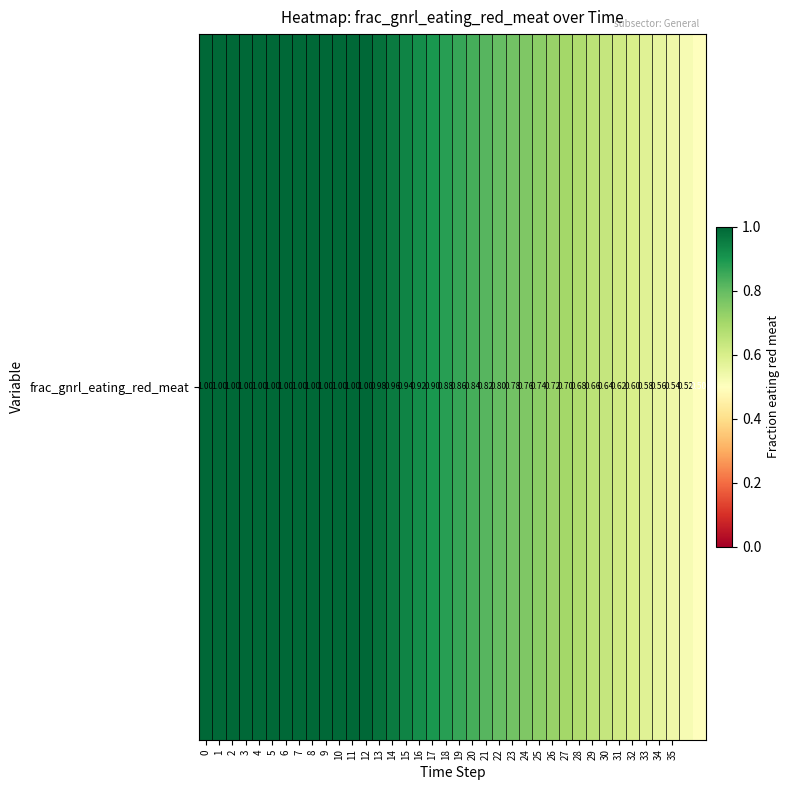

What is the change in value from 26 to 34?

-0.2